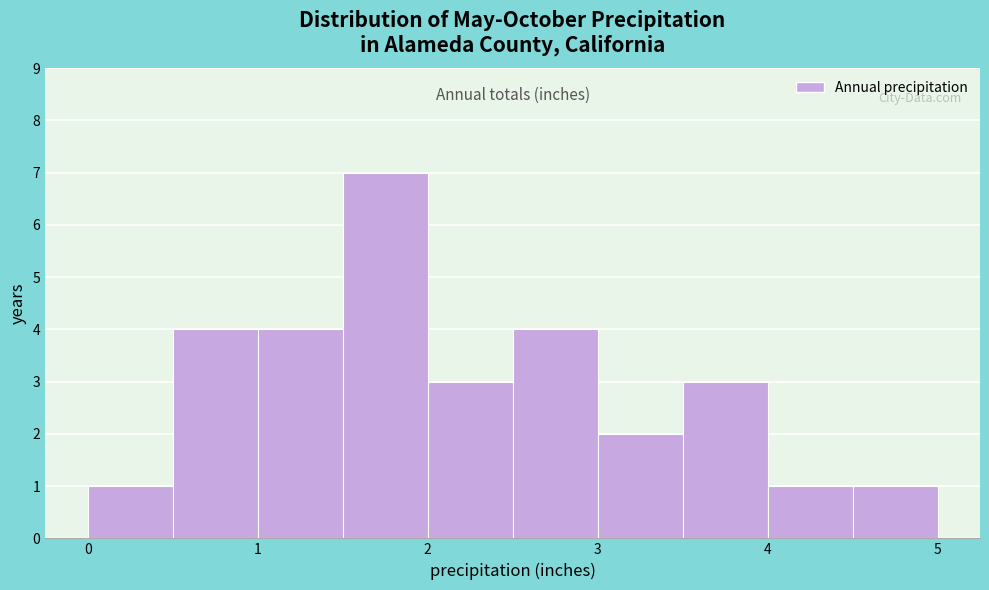

Reading left to right, transcribe this chart: for each bar, give the range it covers on the x-axis and its height. The values are not printed on the chart, so give them approximately, as read against the axis.

0.0 to 0.5: 1
0.5 to 1.0: 4
1.0 to 1.5: 4
1.5 to 2.0: 7
2.0 to 2.5: 3
2.5 to 3.0: 4
3.0 to 3.5: 2
3.5 to 4.0: 3
4.0 to 4.5: 1
4.5 to 5.0: 1